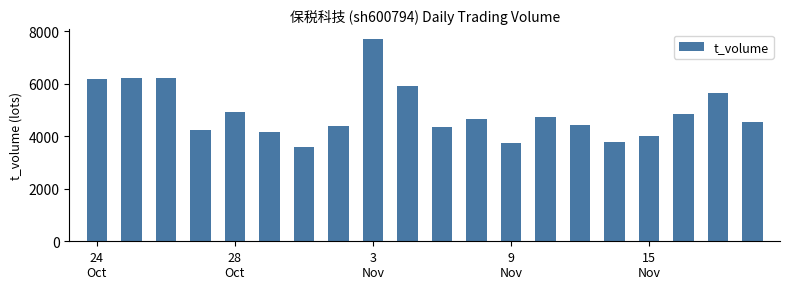

What is the value of the 5th bar from the left?

4931